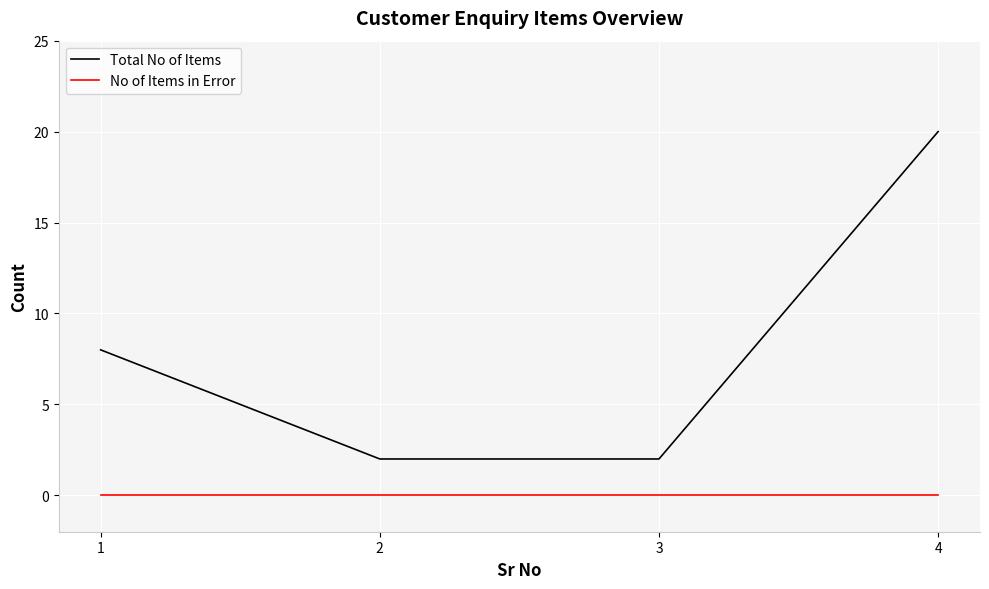

True or false: Total No of Items has more than 2 points higher than both neighbors.

False